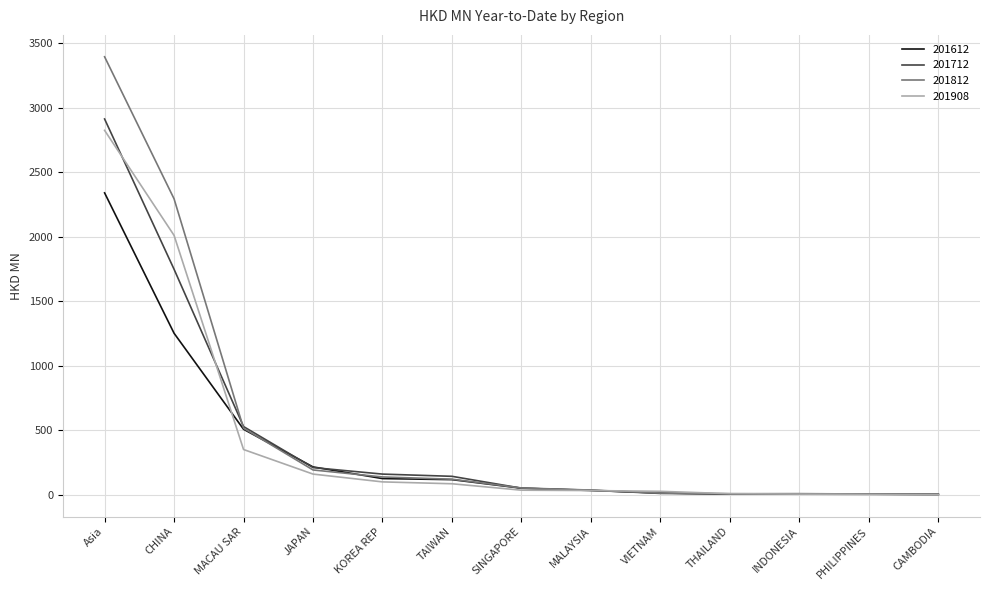

Between KOREA REP and INDONESIA, which series saw the biggest shift?

201712